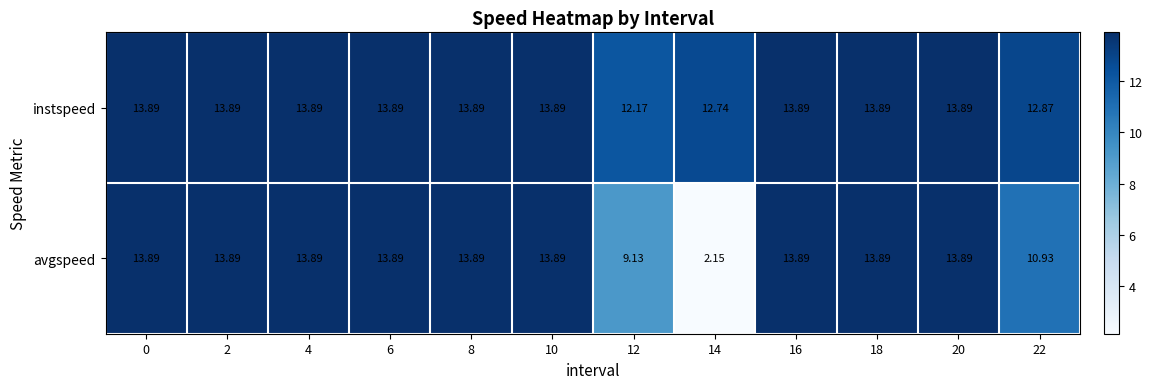

Which series has the largest range (max minus min)?

avgspeed